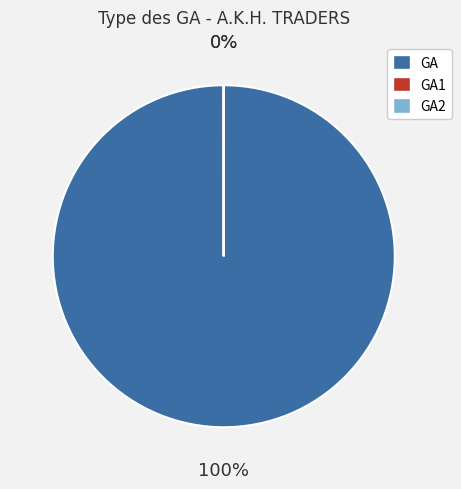

What percentage is the GA slice, to the nearest percent?

100%